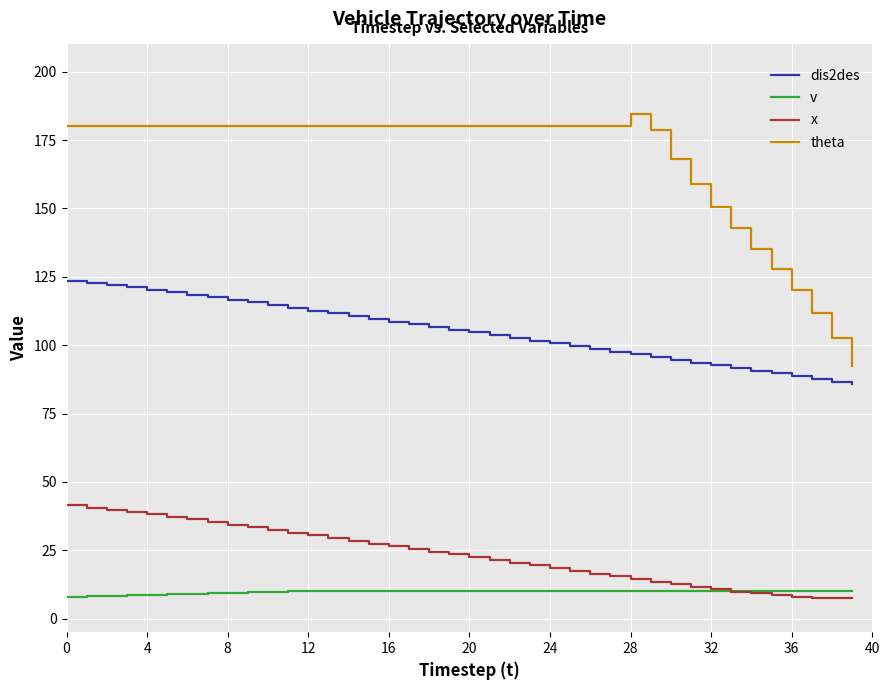

What are all the series names shown in the legend?

dis2des, v, x, theta